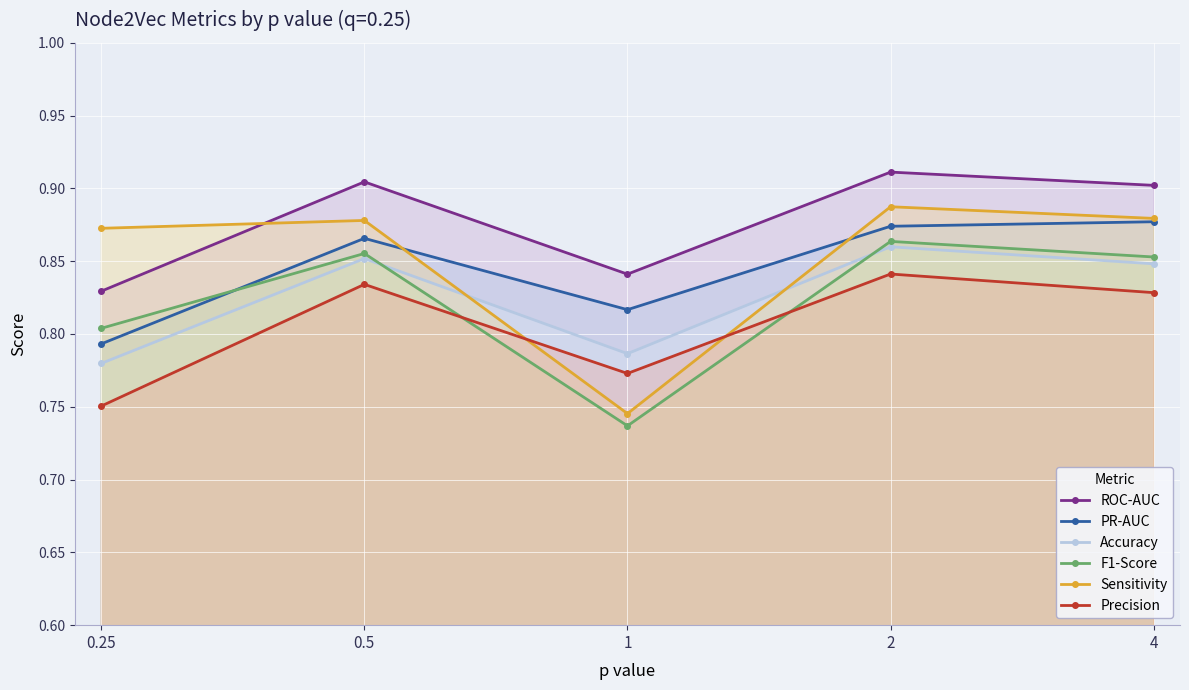

Which label corresponds to the largest value in the chart?

2